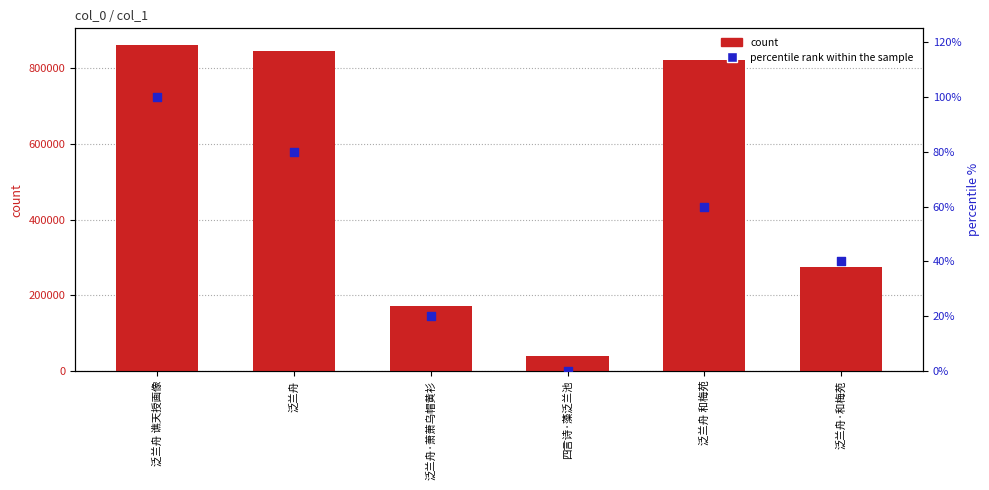

At how many categories does at least one series exceed 384116?

3